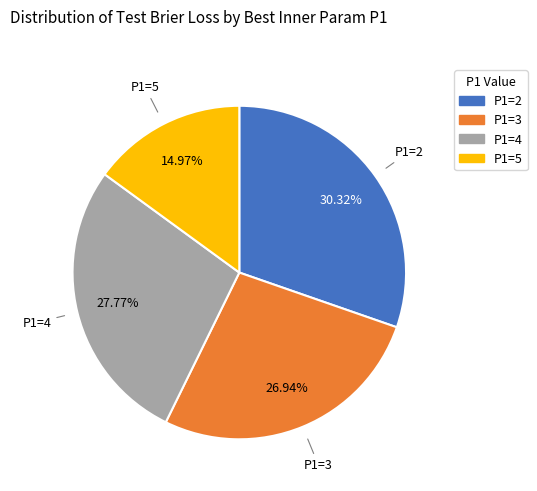

Count the number of slices in the pie.

4